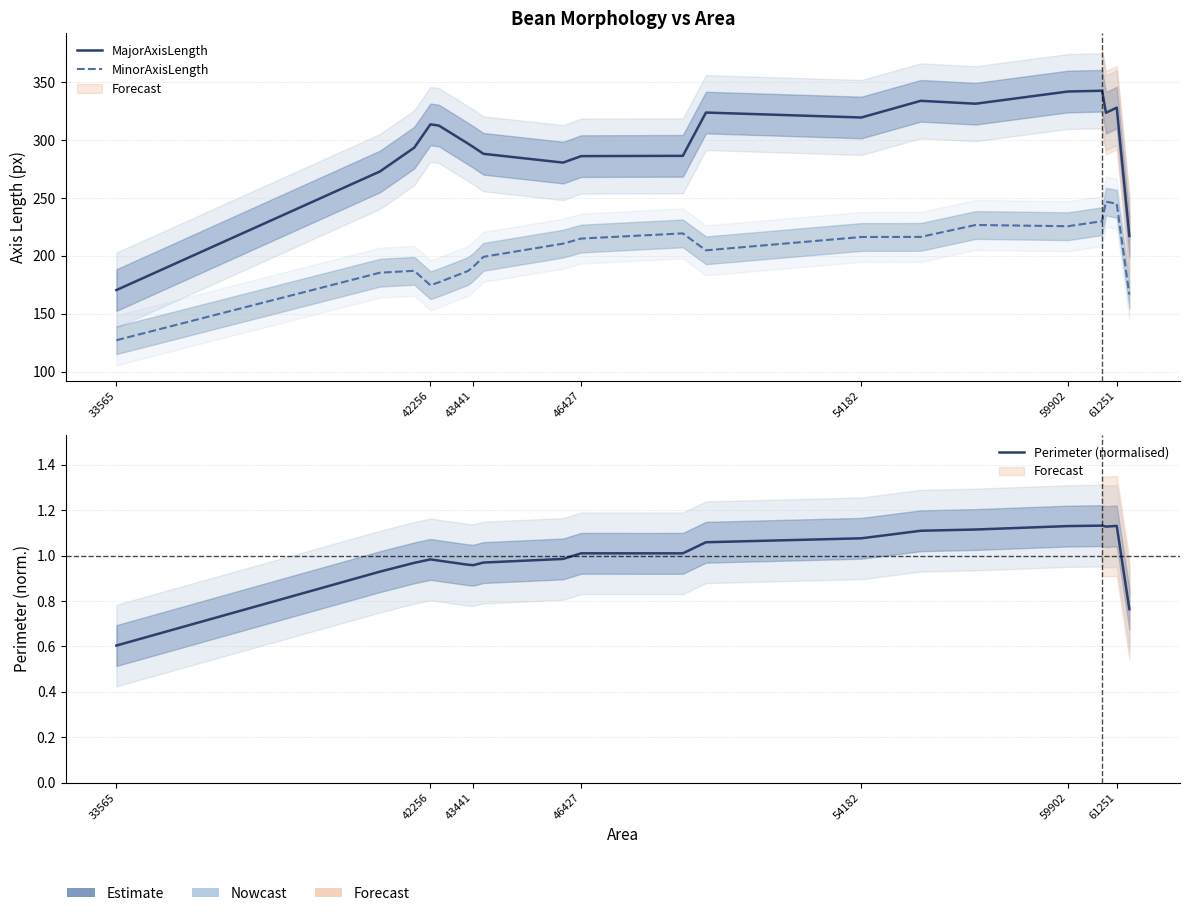

How many lines are shown in the chart?

3